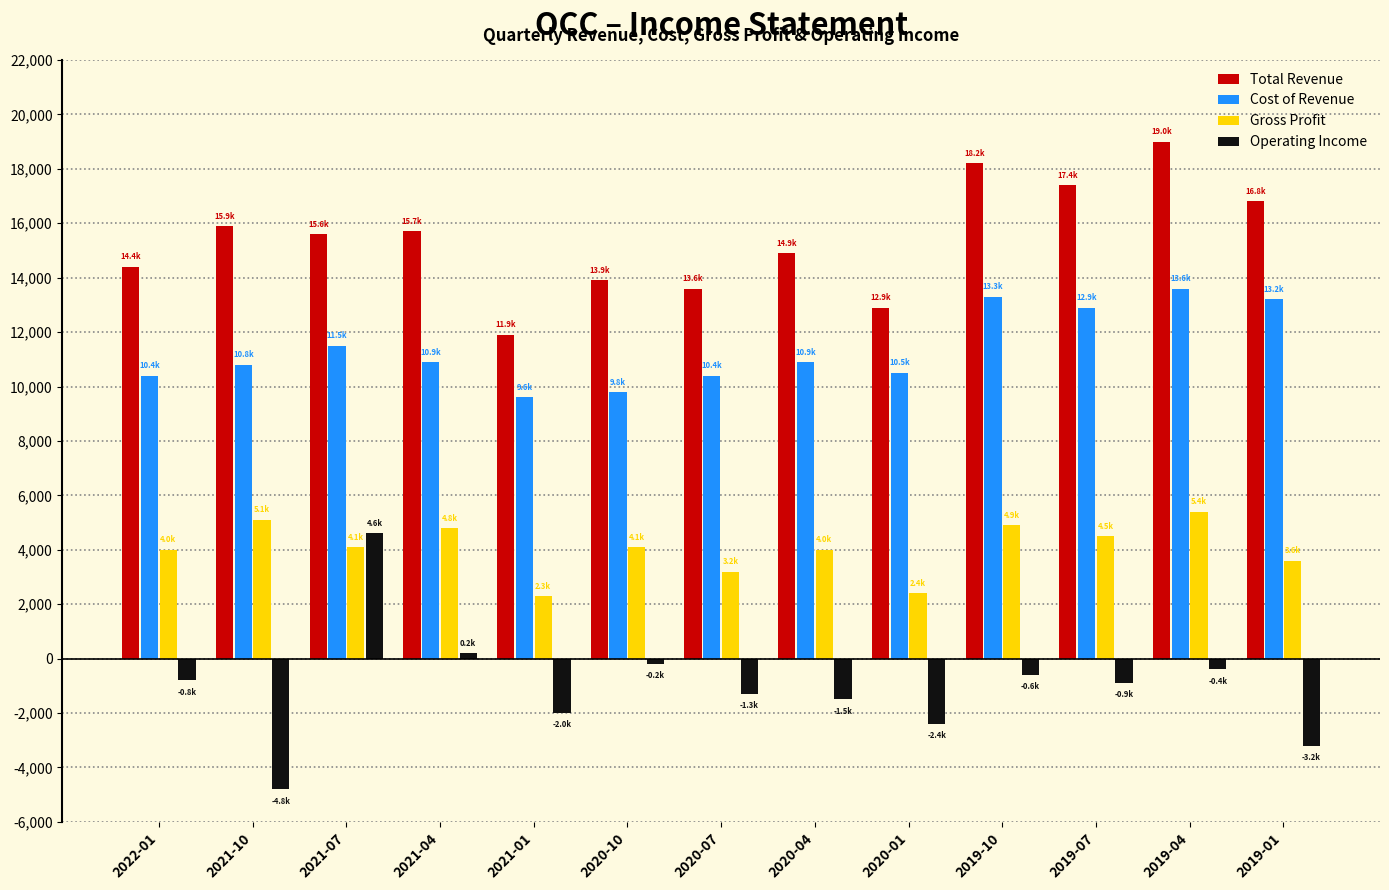

Are the bars horizontal?

No